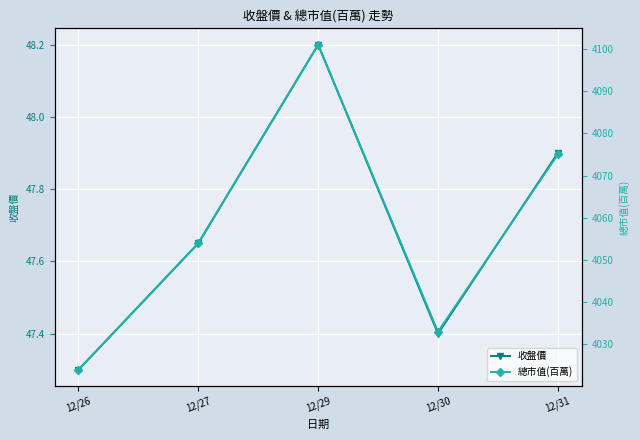

What is the smallest value displayed?

47.3